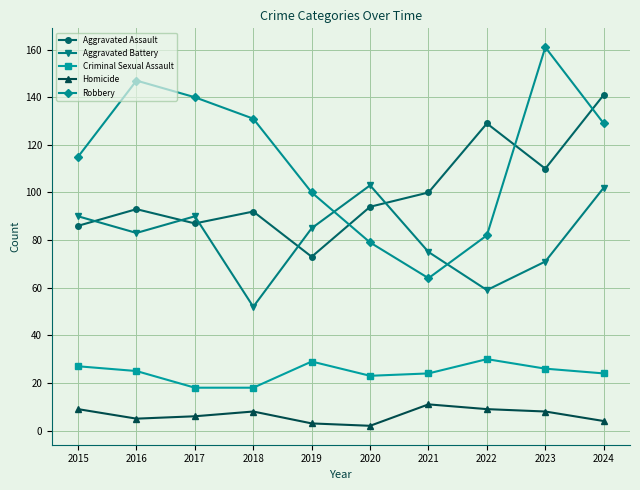

What is the lowest value of the Homicide series?

2